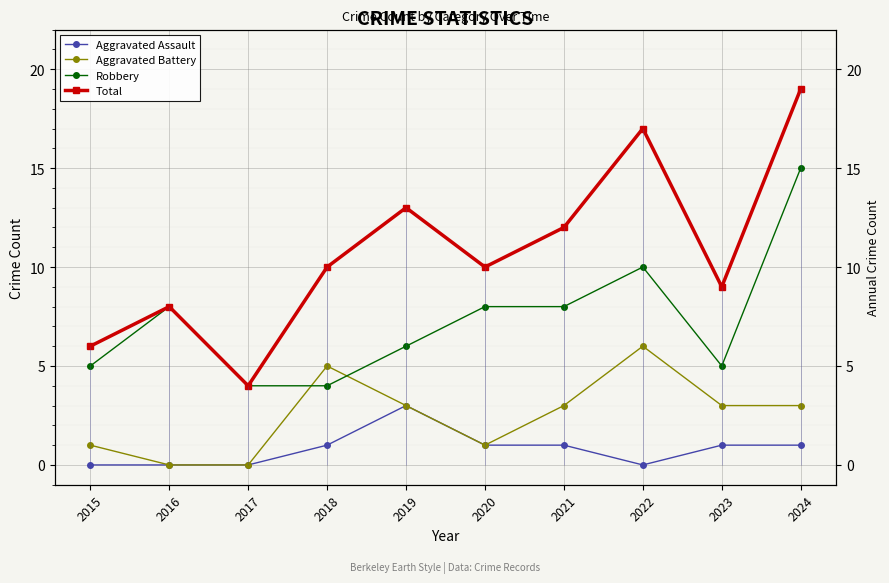

True or false: Aggravated Battery has more than 2 points higher than both neighbors.

False